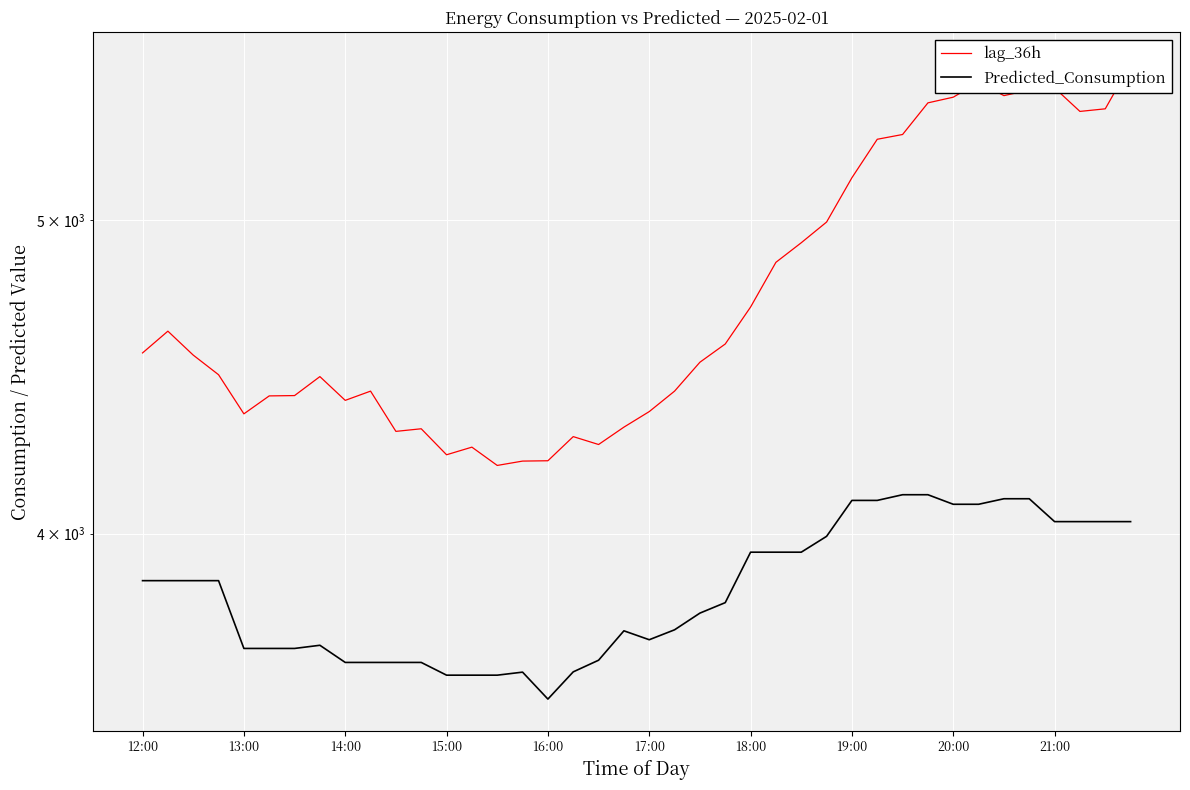

What is the maximum value for Predicted_Consumption?

4112.4